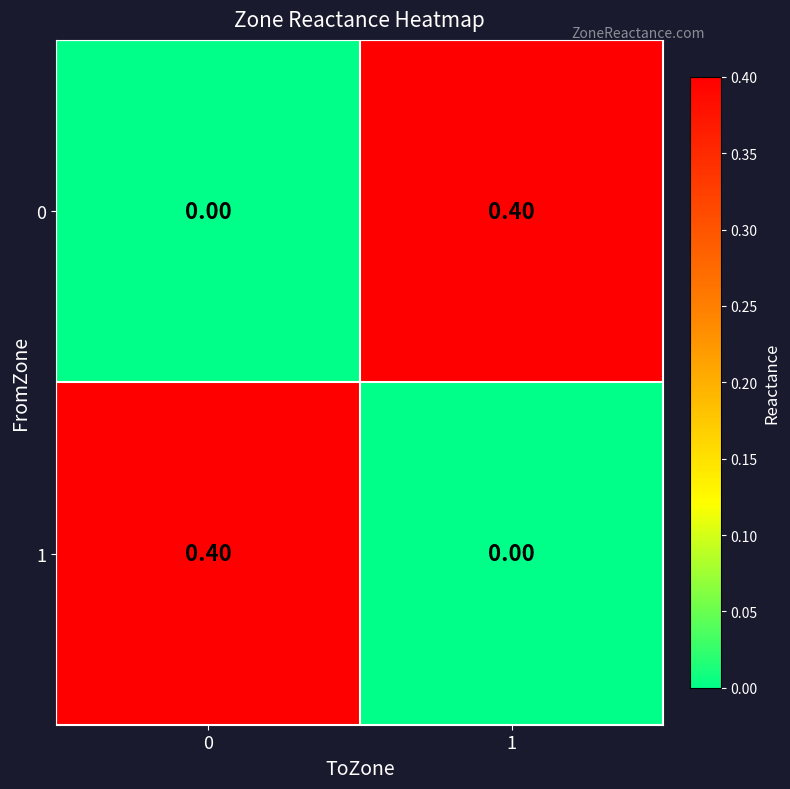

What is the difference between the highest and lowest values at 1?

0.4